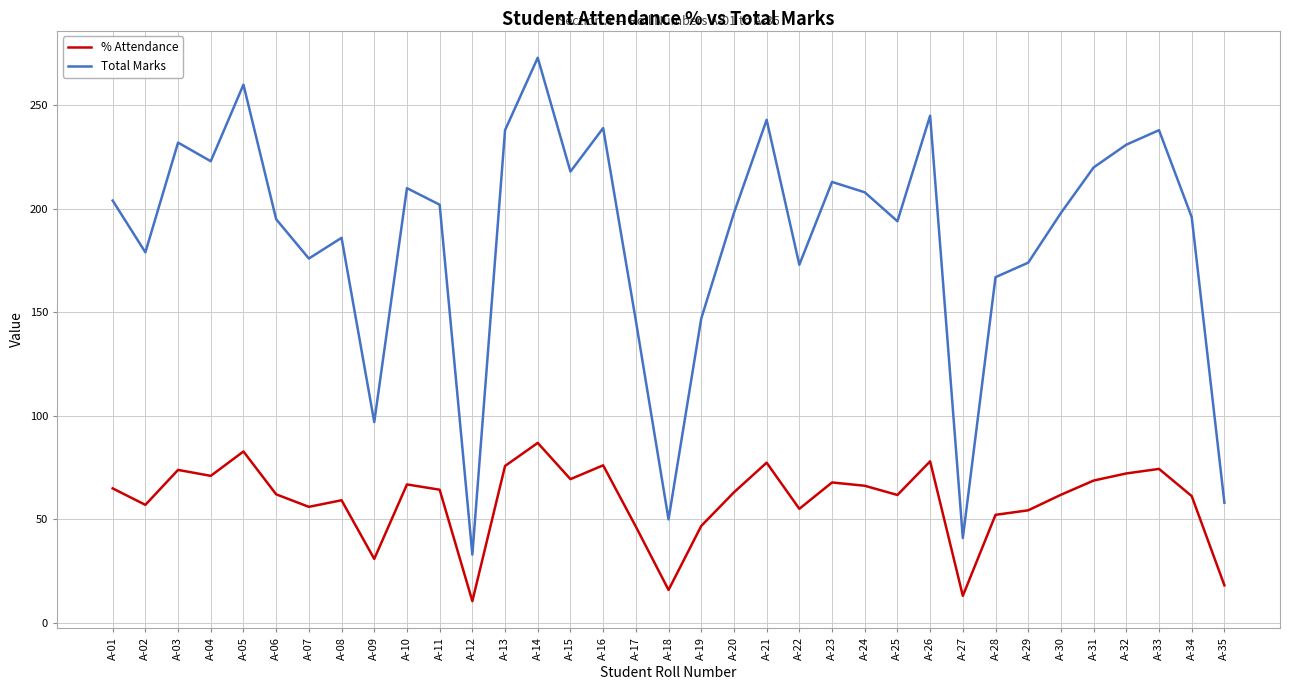

What is the sum of the Total Marks values at A-32 and A-05?

491.0